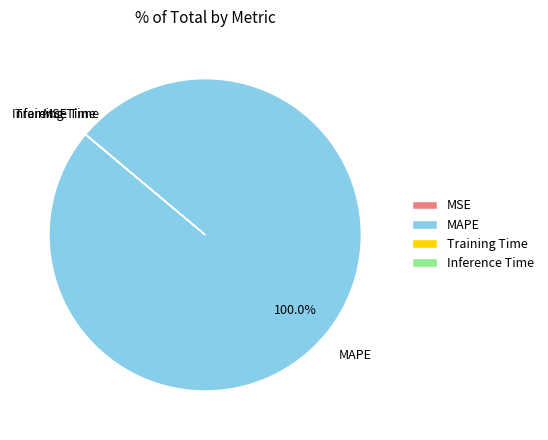

Which slice is the largest?

MAPE